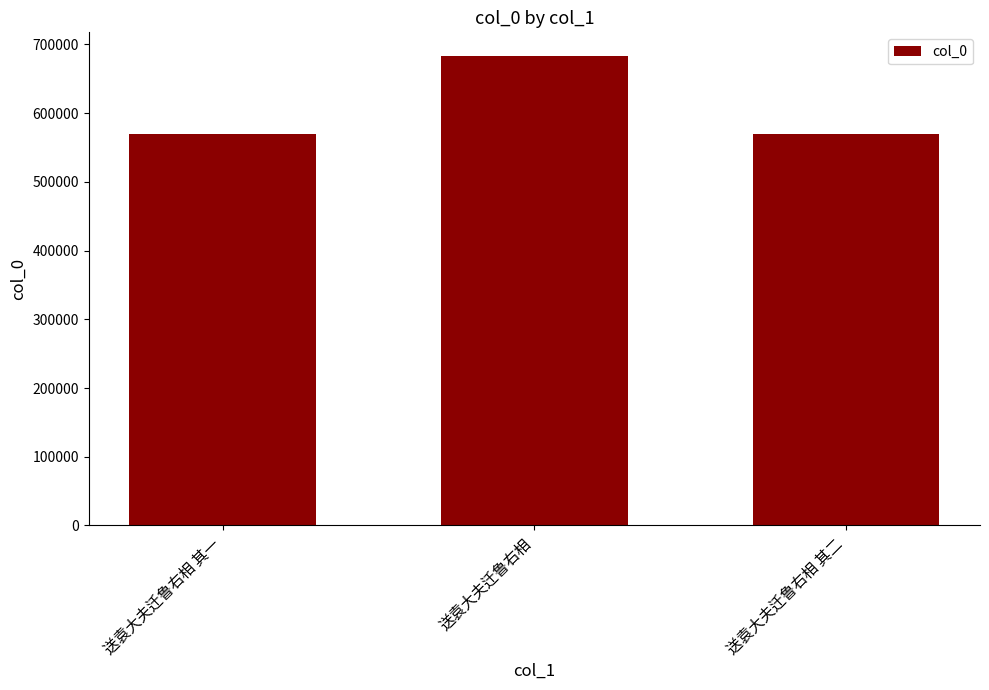

What is the sum of the values at 送袁大夫迁鲁右相 其一 and 送袁大夫迁鲁右相?

1252711